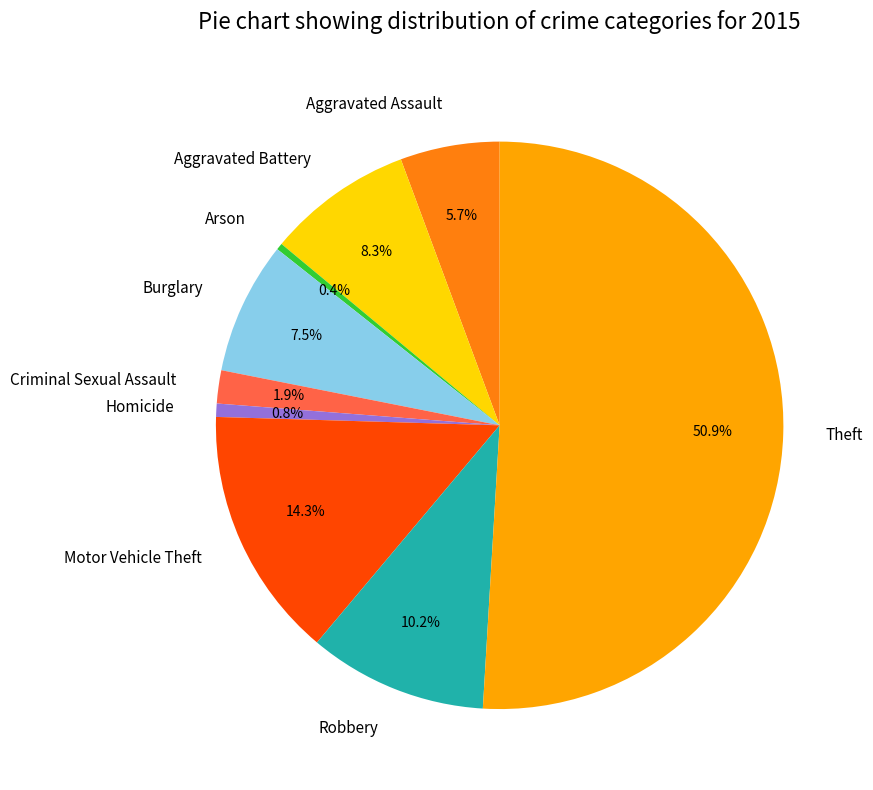

To the nearest percent, what is the average slice percentage?

11%